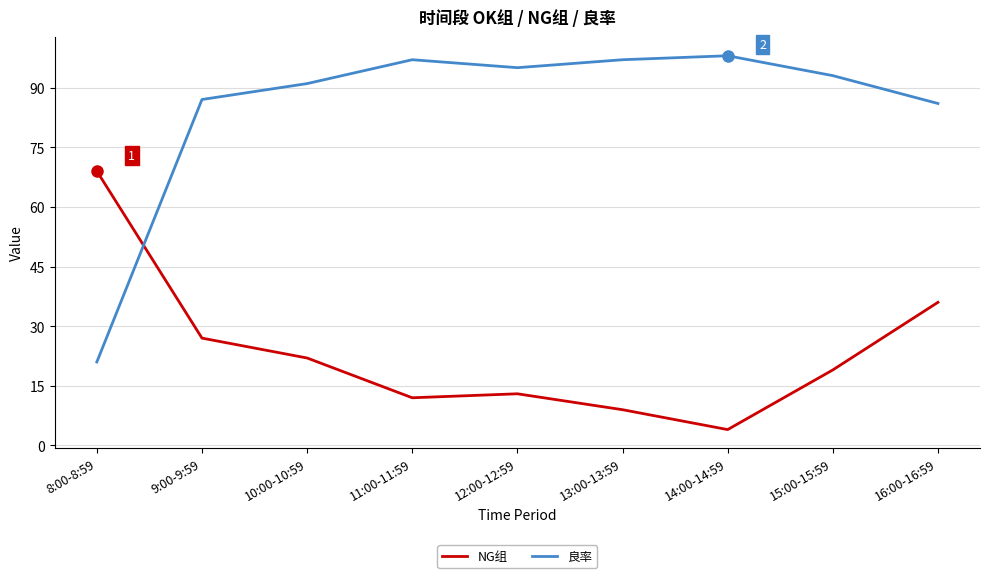

At which label does 良率 reach its minimum?

8:00-8:59